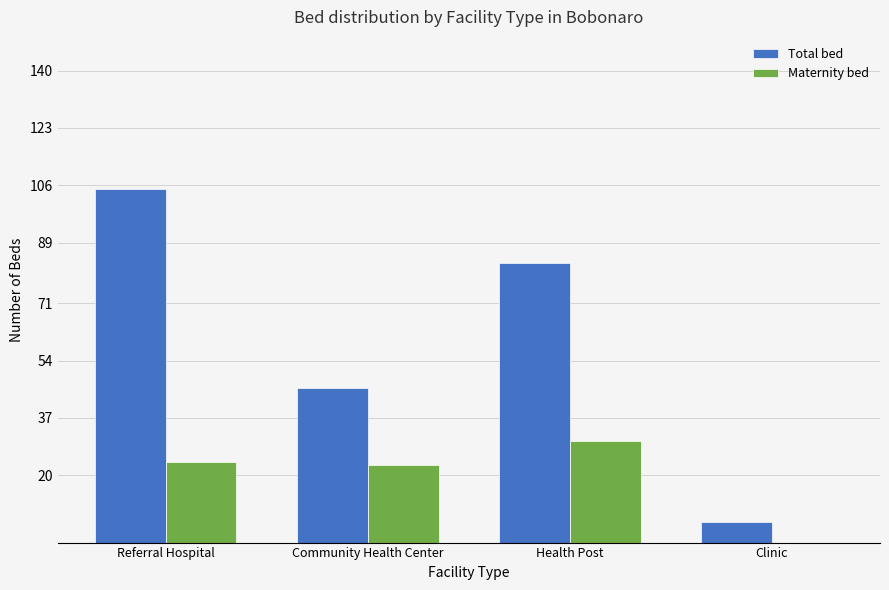

What value does the Total bed series have at Community Health Center?

46